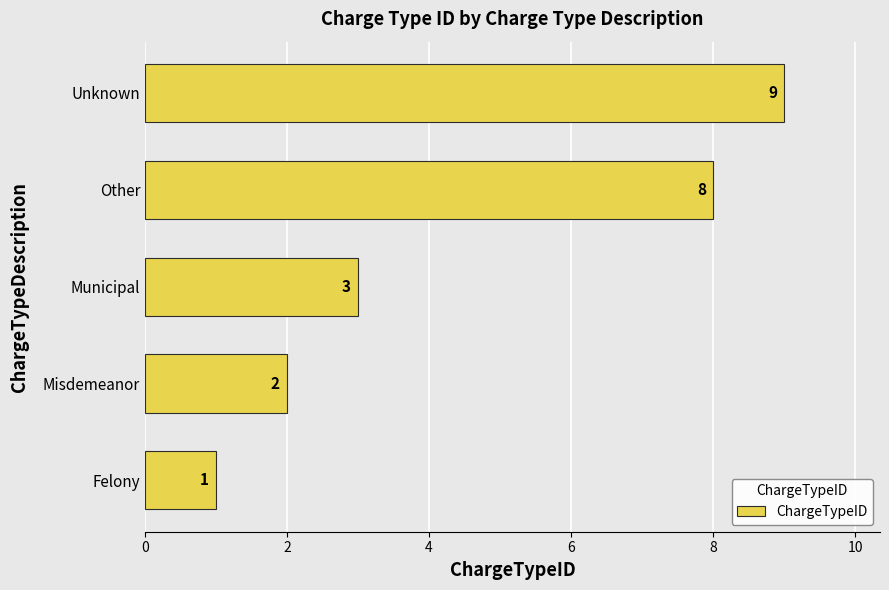

What is the change in value from Municipal to Unknown?

+6